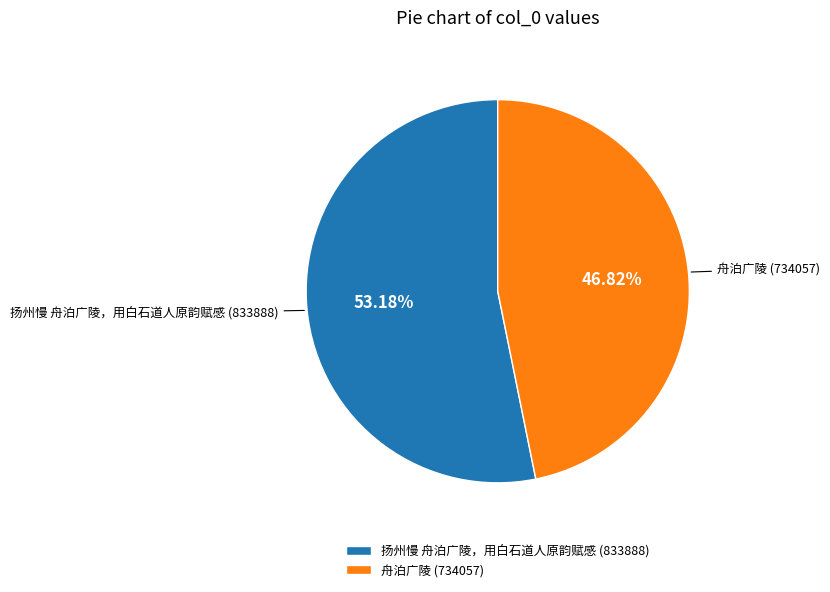

Count the number of slices in the pie.

2